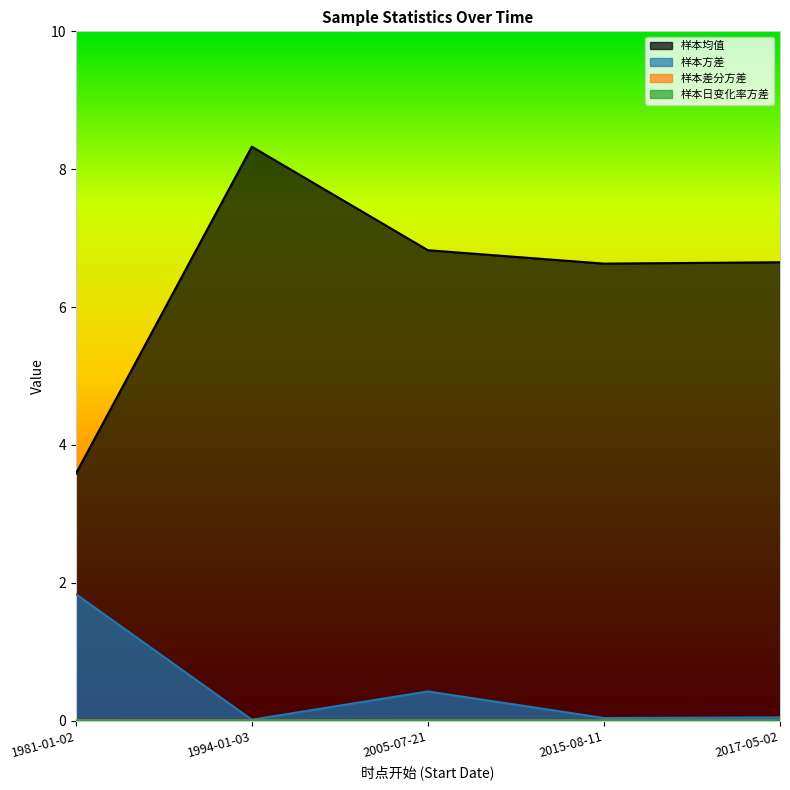

Does the chart display data point markers on the line(s)?

No